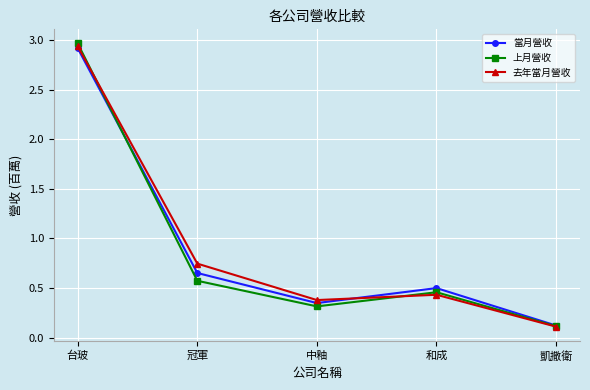

Which series has the largest range (max minus min)?

上月營收